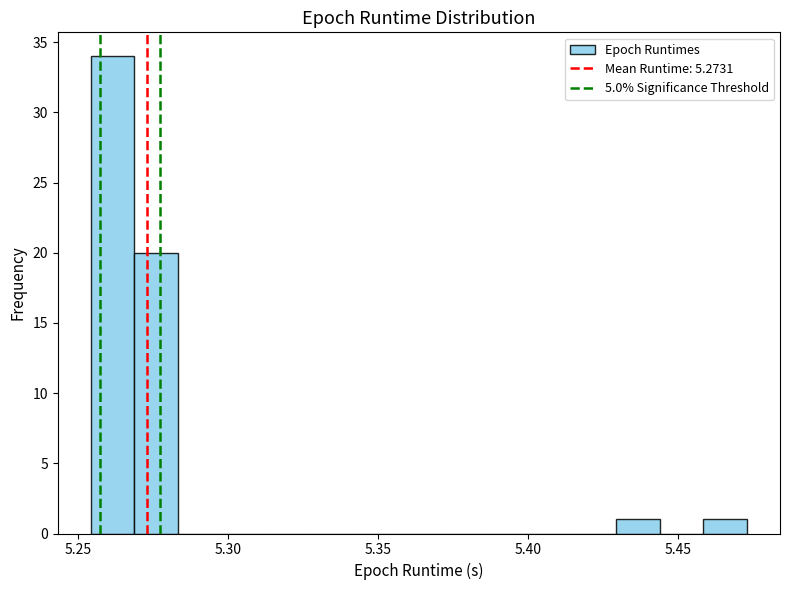

Around what value on the x-axis is the tallest bar? Give the approximate position of its centre, as read against the axis.

5.260